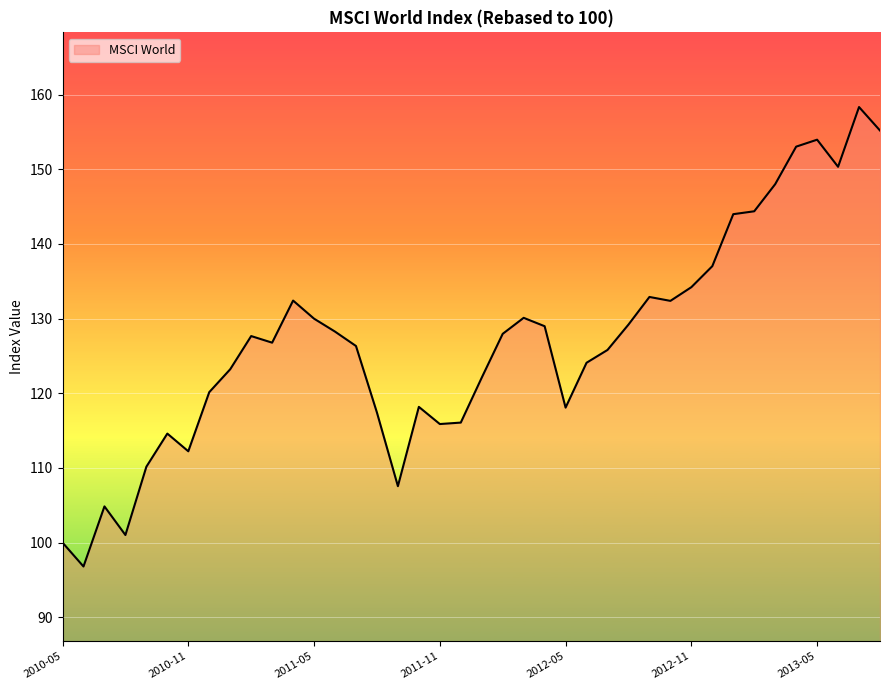

What is the maximum value shown in the chart?

158.3